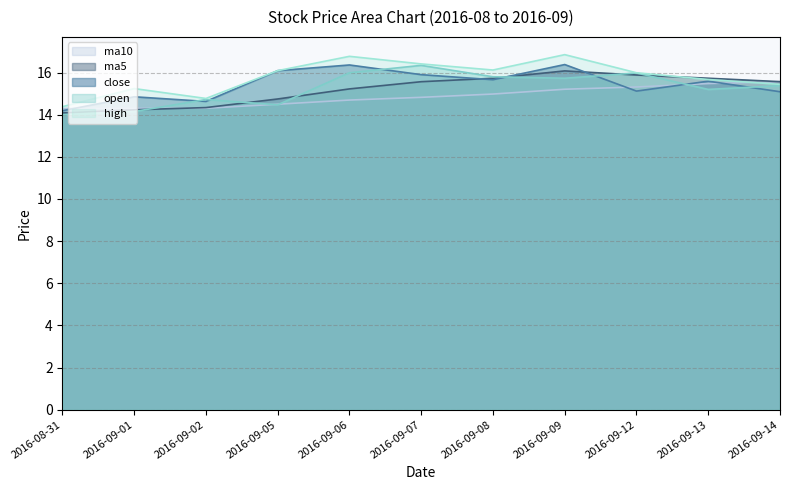

At which category is the sum across all series the highest?

2016-09-09